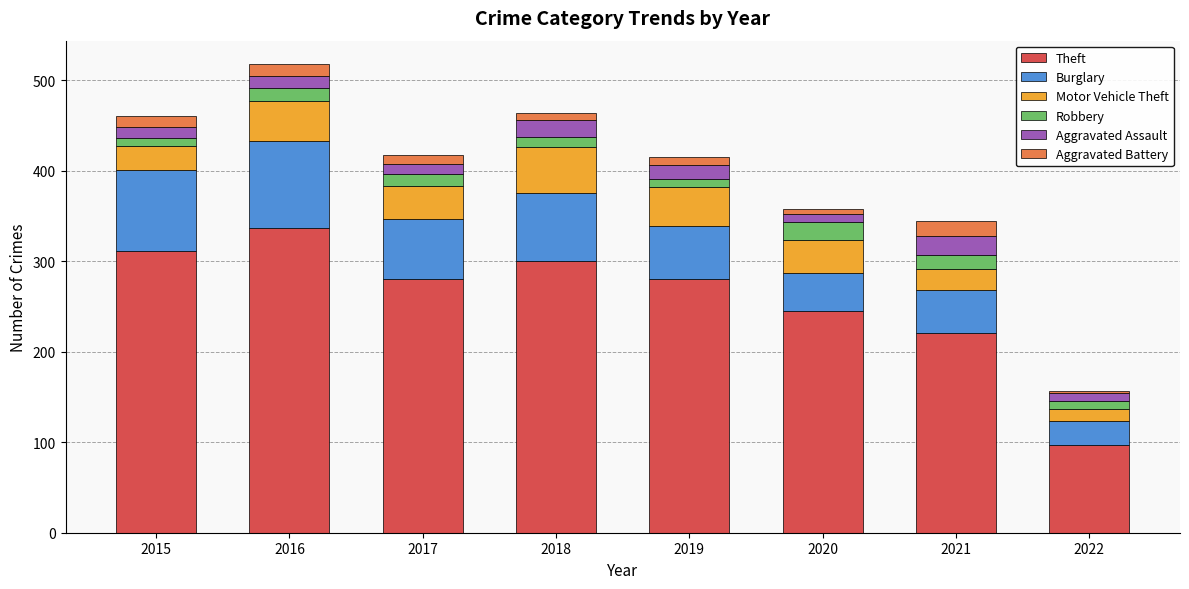

At which category is the sum across all series the highest?

2016